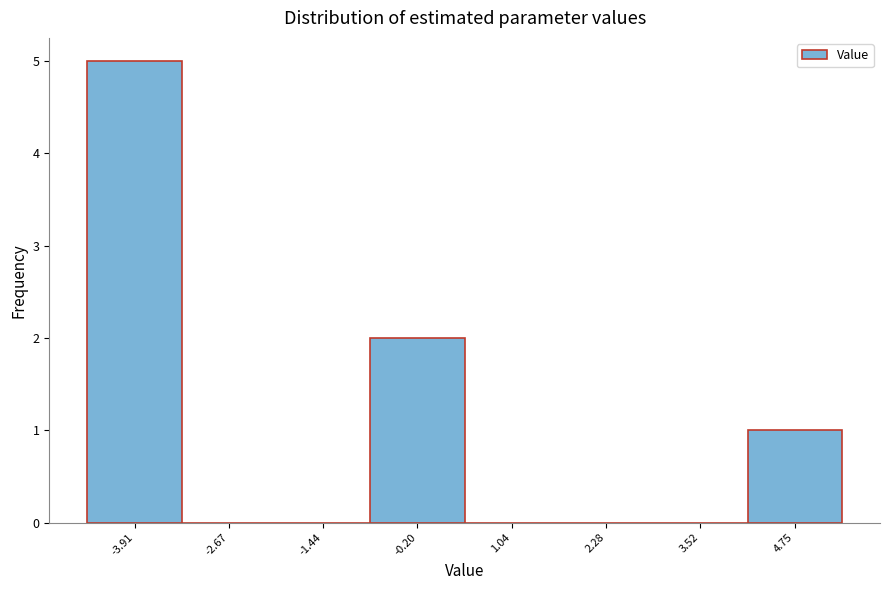

Reading left to right, extract all data points from this chart.

-3.91=5	-2.67=0	-1.44=0	-0.20=2	1.04=0	2.28=0	3.52=0	4.75=1